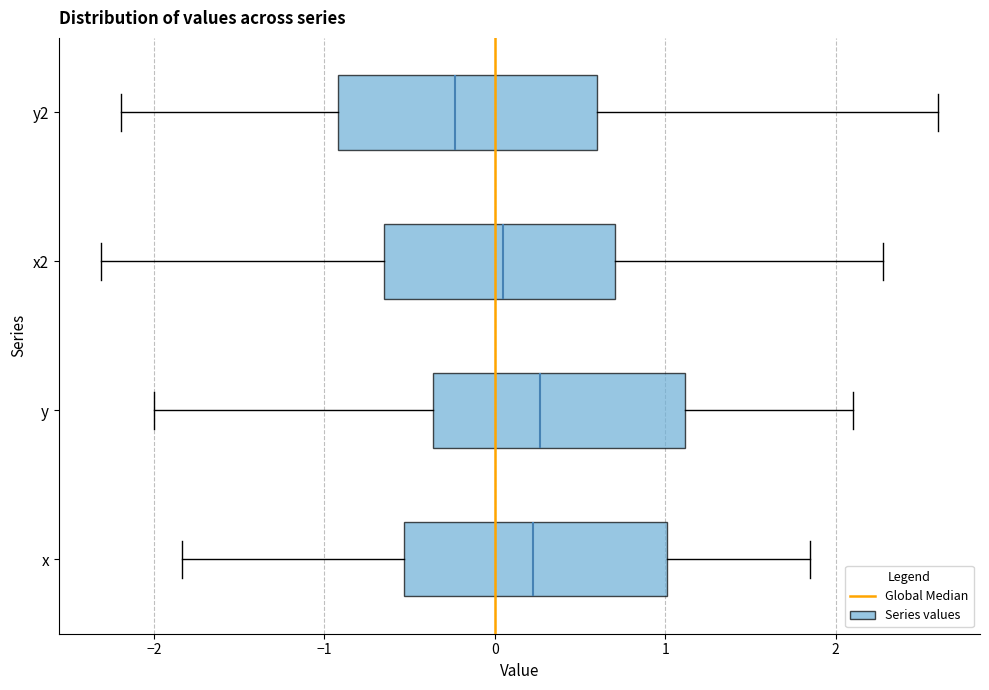

Which box's median line is the furthest to the left?

y2